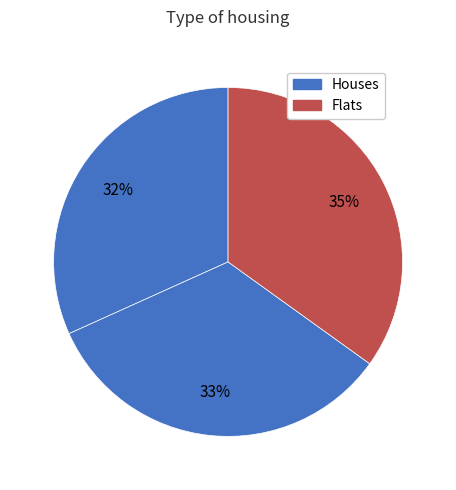

Count the number of slices in the pie.

3